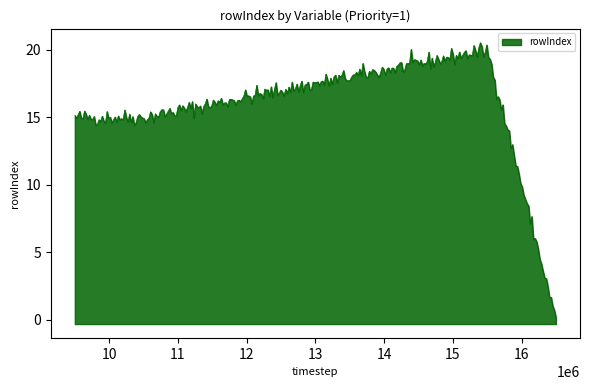

What is the maximum value shown in the chart?

20.5